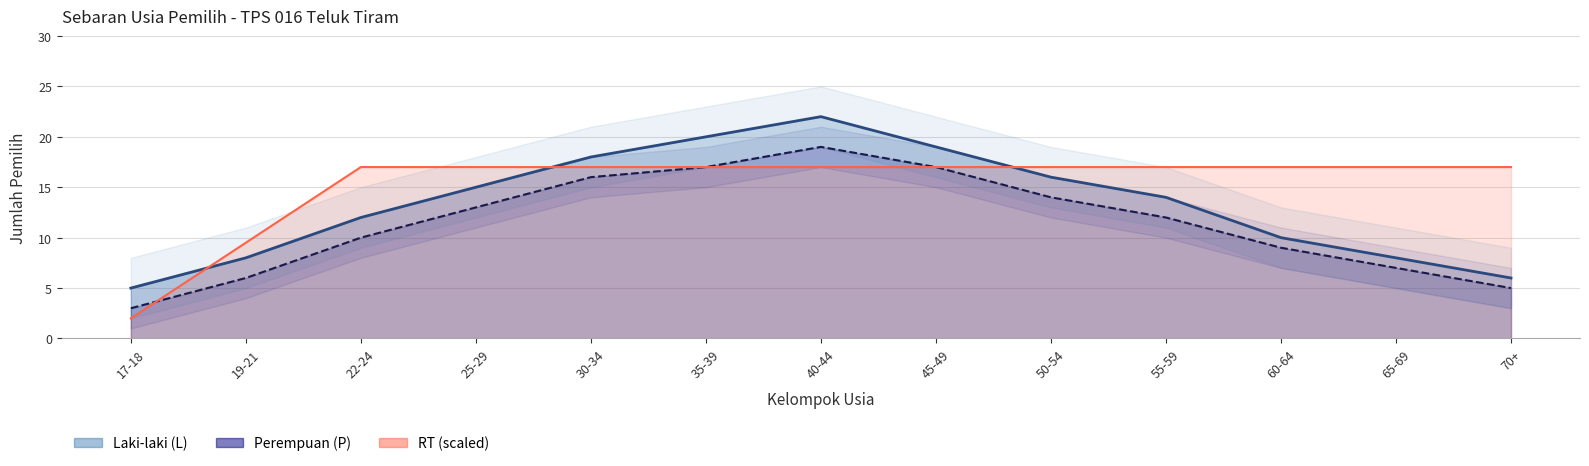

True or false: RT and Laki-laki (L) cross at least once.

True